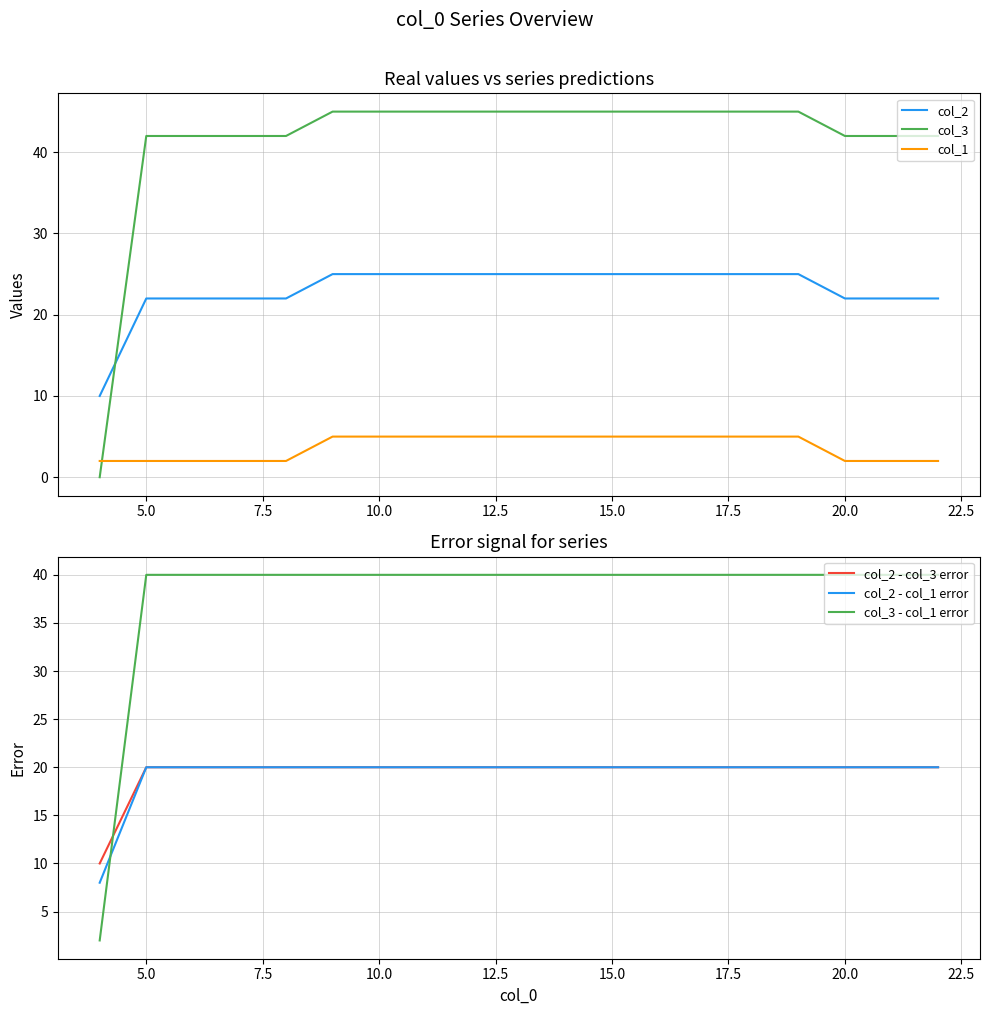

What is the maximum value for col_1?

5